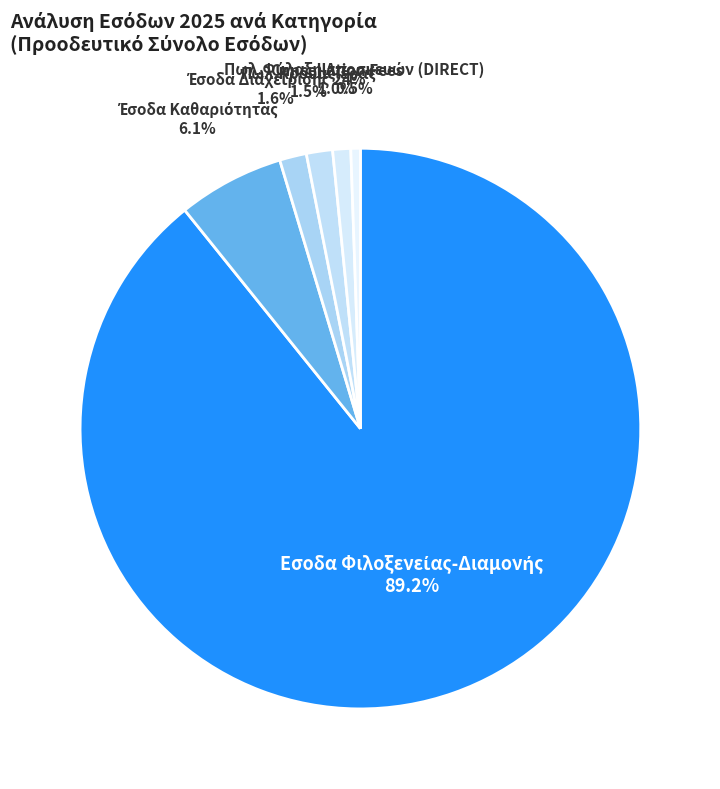

Which slice is the smallest?

Πωλ.Φύλαξη Αποσκευών (DIRECT)